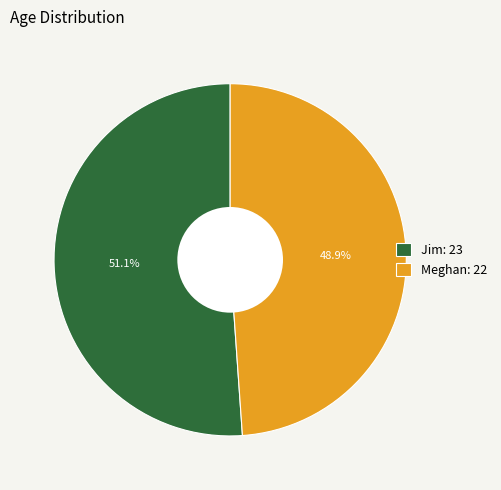

Rank the categories by value from highest to lowest.

Jim, Meghan